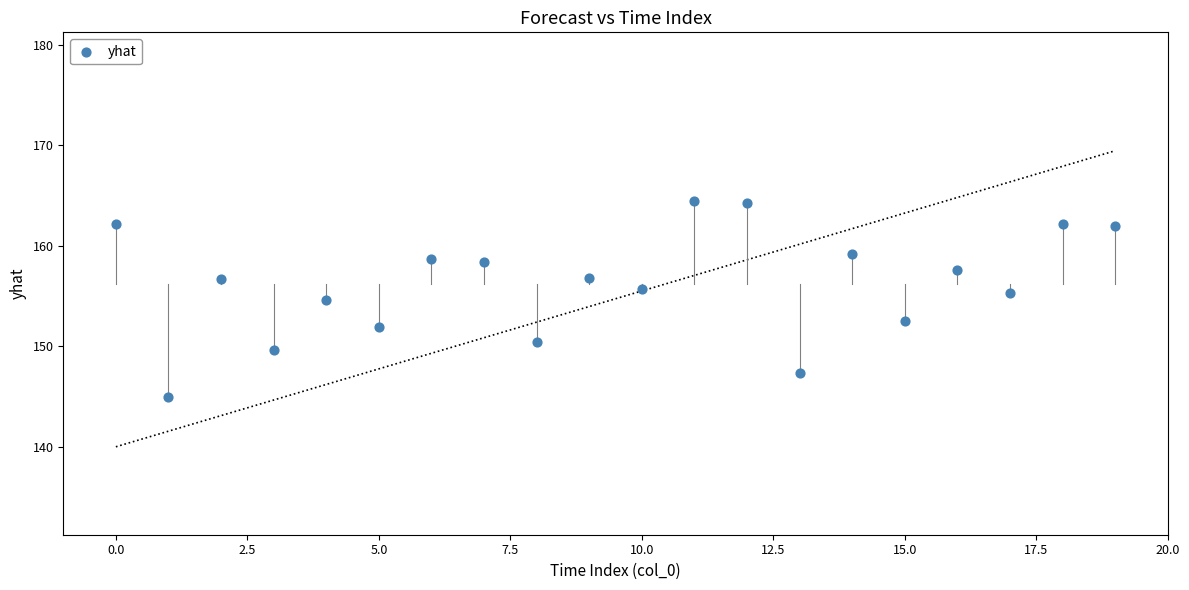

What Y value in the scatter plot is closest to 154?

154.6